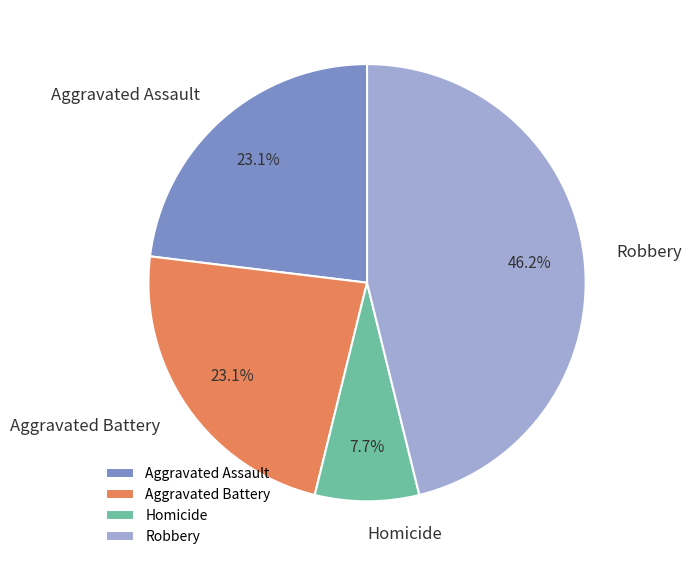

What is the smallest slice in the pie chart?

Homicide